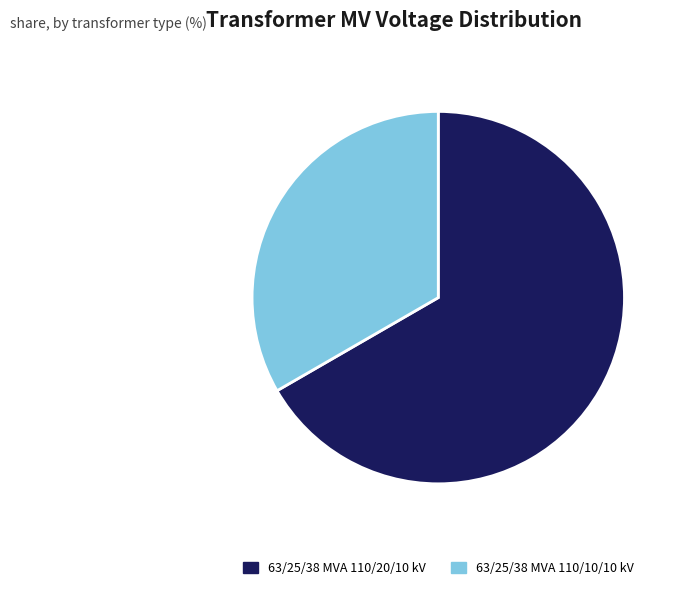

Which category has the biggest portion of the pie?

63/25/38 MVA 110/20/10 kV